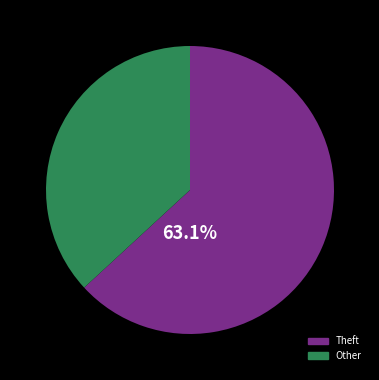

How many slices are in this pie chart?

2